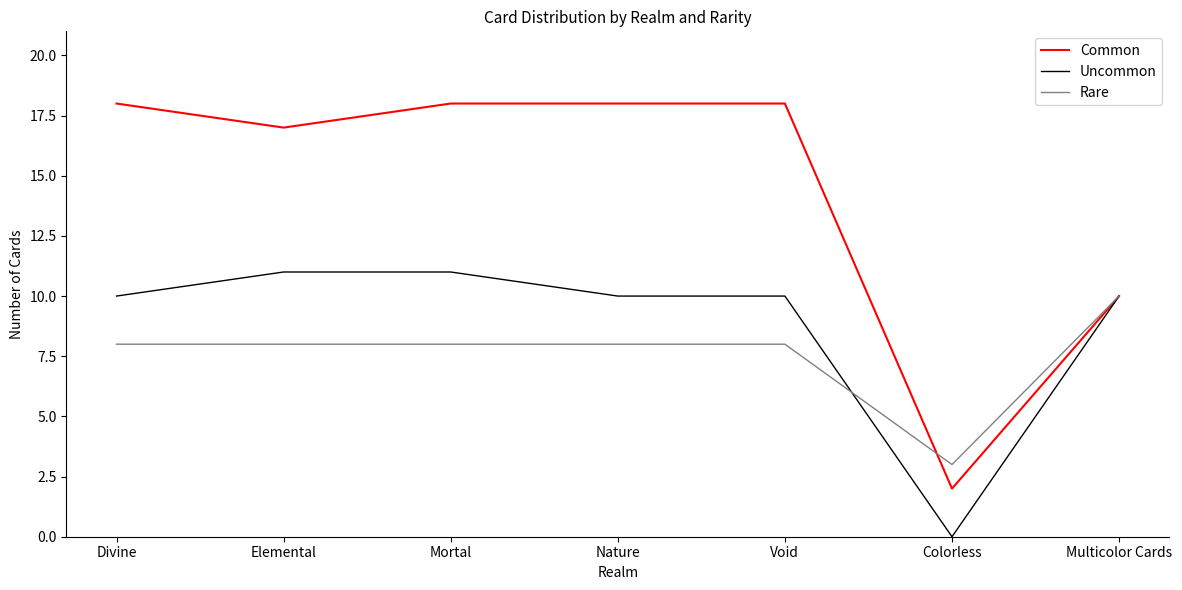

The value of Uncommon at Multicolor Cards is 14. True or false?

False